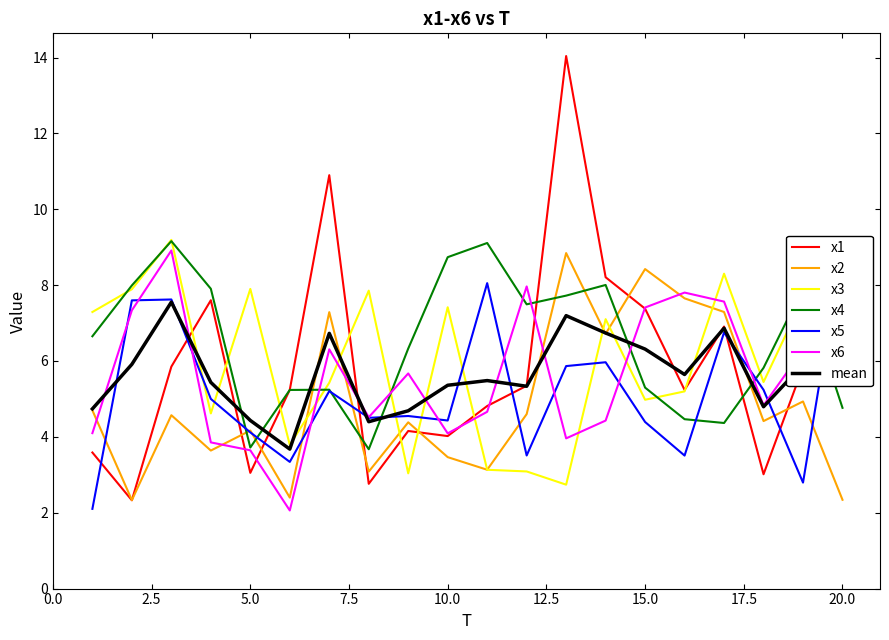

Reading right to left, what are all the values shown in this chart?

x1: 7.4	5.8	3.0	6.9	5.2	7.4	8.2	14.0	5.3	4.8	4.0	4.2	2.8	10.9	5.2	3.1	7.6	5.9	2.3	3.6
x2: 2.3	4.9	4.4	7.3	7.7	8.4	6.7	8.8	4.6	3.1	3.5	4.4	3.1	7.3	2.4	4.2	3.6	4.6	2.3	4.7
x3: 7.9	7.7	5.4	8.3	5.2	5.0	7.1	2.7	3.1	3.1	7.4	3.0	7.9	5.4	3.8	7.9	4.6	9.2	7.9	7.3
x4: 4.8	7.9	5.8	4.4	4.5	5.3	8.0	7.7	7.5	9.1	8.7	6.3	3.7	5.2	5.2	3.7	7.9	9.2	8.0	6.7
x5: 9.1	2.8	5.2	6.8	3.5	4.4	6.0	5.9	3.5	8.1	4.4	4.5	4.5	5.2	3.3	4.1	5.0	7.6	7.6	2.1
x6: 5.6	6.3	4.8	7.6	7.8	7.4	4.4	4.0	8.0	4.7	4.1	5.7	4.5	6.3	2.1	3.6	3.9	8.9	7.3	4.1